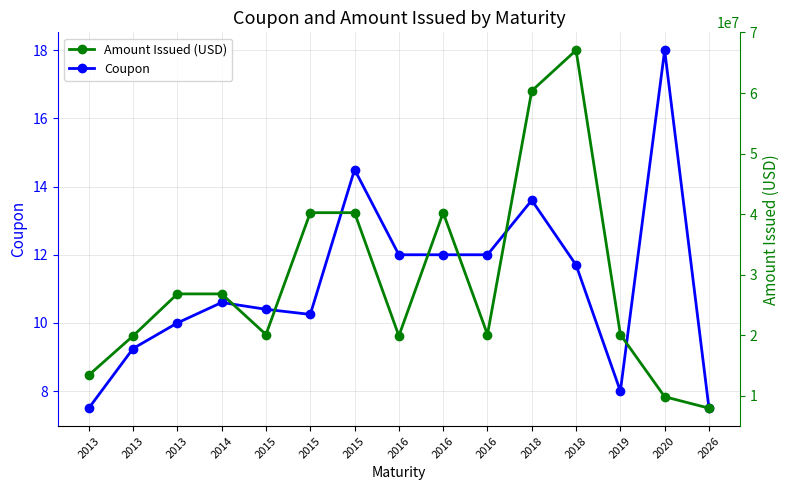

Reading left to right, extract all data points from this chart.

Coupon: 7.5	9.2	10.0	10.6	10.4	10.2	14.5	12.0	12.0	12.0	13.6	11.7	8.0	18.0	7.5
Amount Issued (USD): 13413456.0	19893846.0	26826912.0	26826912.0	20120184.0	40240369.0	40240369.0	19893846.0	40240369.0	20120184.0	60360553.0	67067281.0	20120184.0	9844390.0	7957538.0